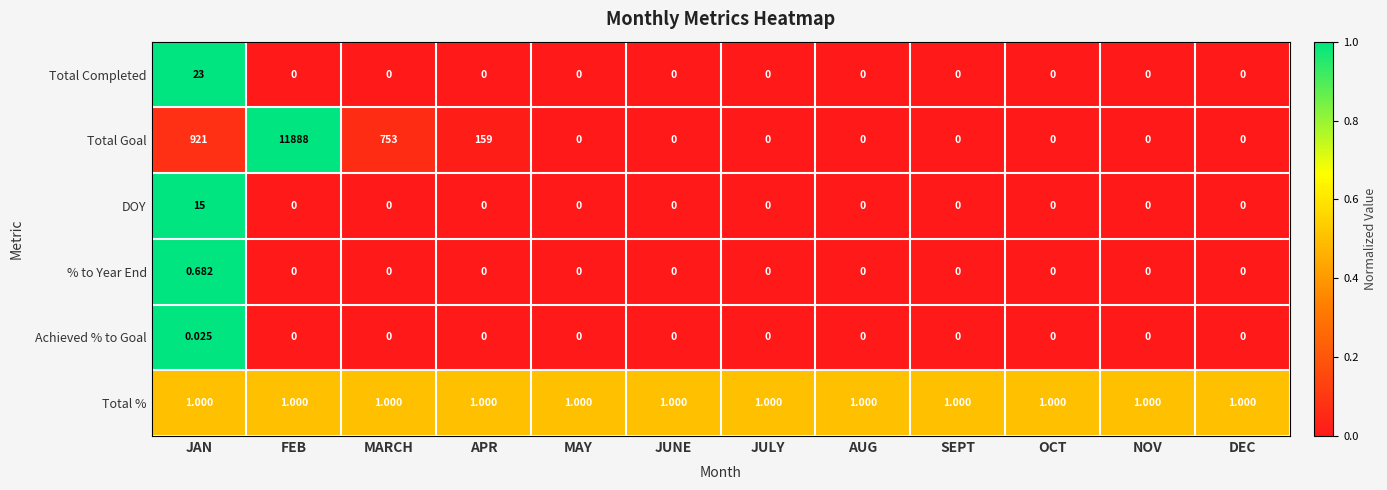

How many series are shown in this chart?

6